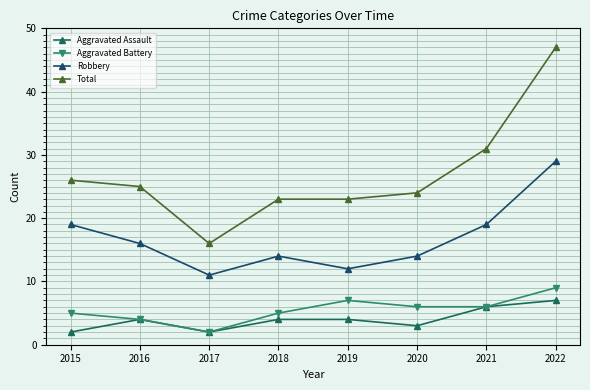

True or false: Robbery has more than 1 interior local peaks.

False